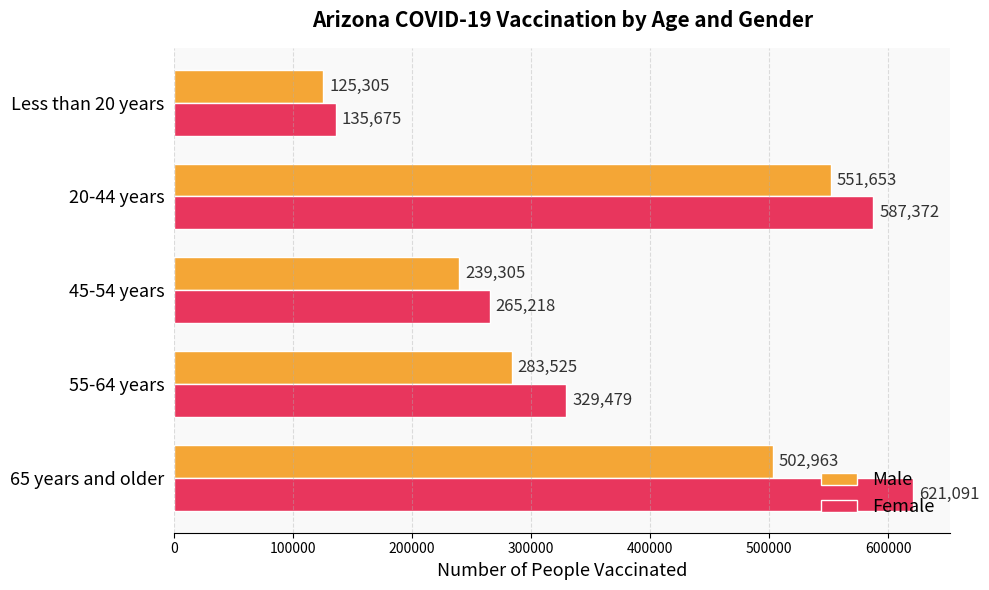

True or false: Female has a value of 224587 at Less than 20 years.

False